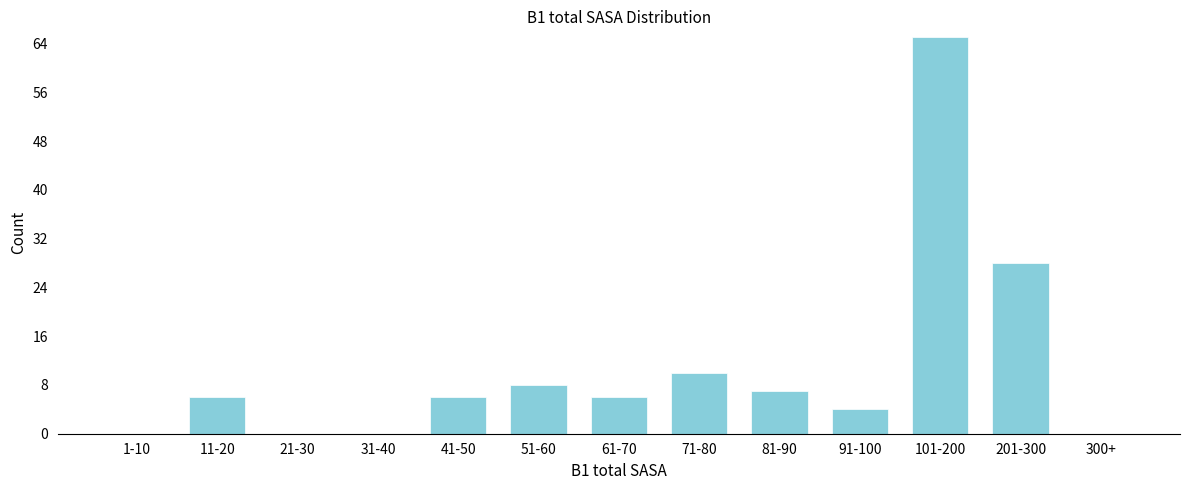

Reading left to right, list all the values displayed in this chart.

1-10=0	11-20=6	21-30=0	31-40=0	41-50=6	51-60=8	61-70=6	71-80=10	81-90=7	91-100=4	101-200=65	201-300=28	300+=0